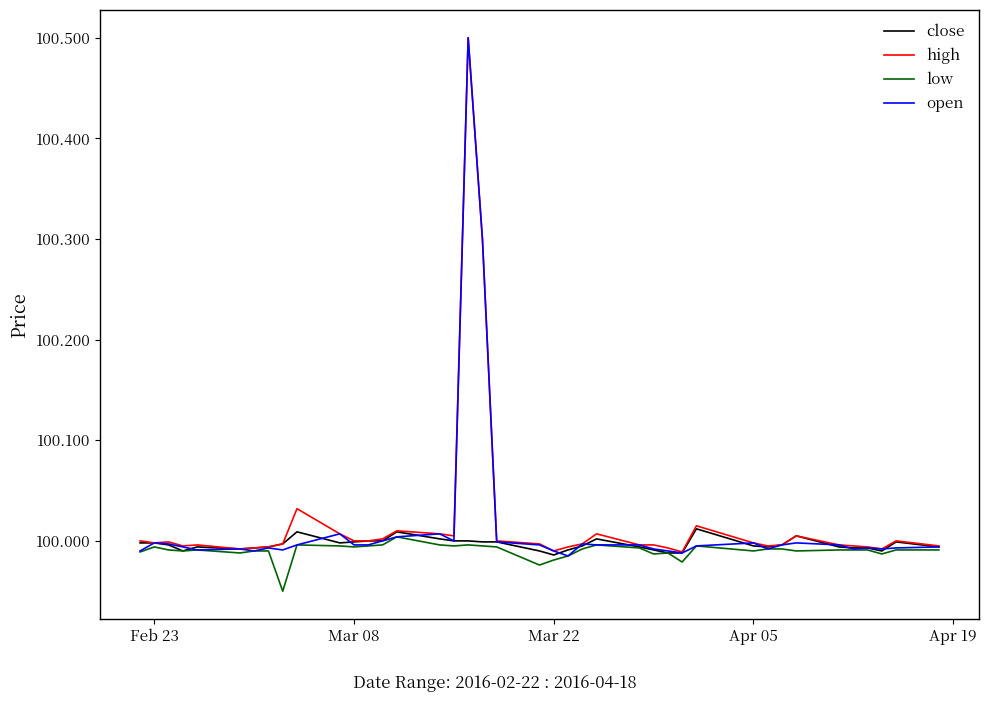

What is the greatest value displayed?

100.5